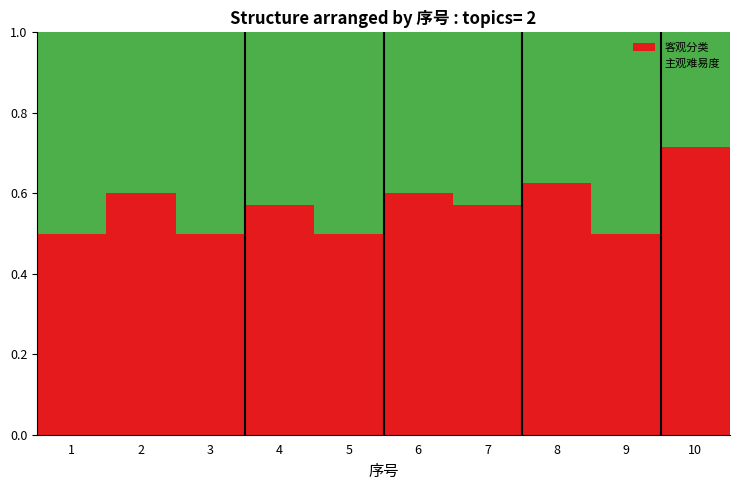

What is the lowest value of the 客观分类 series?

0.5